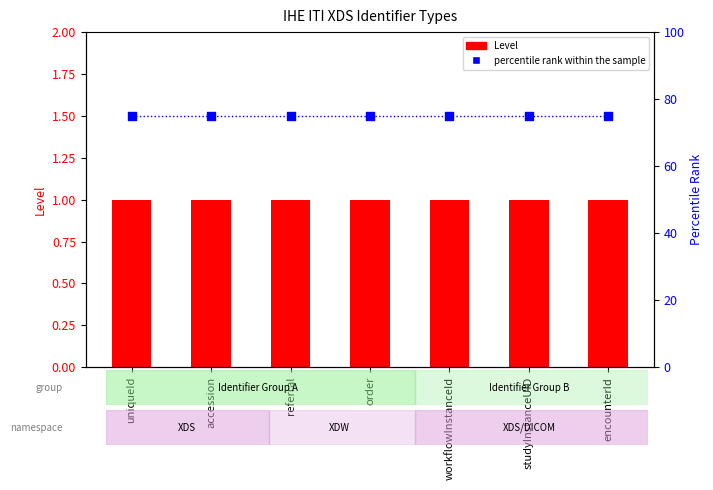

At how many categories does at least one series exceed 5?

7